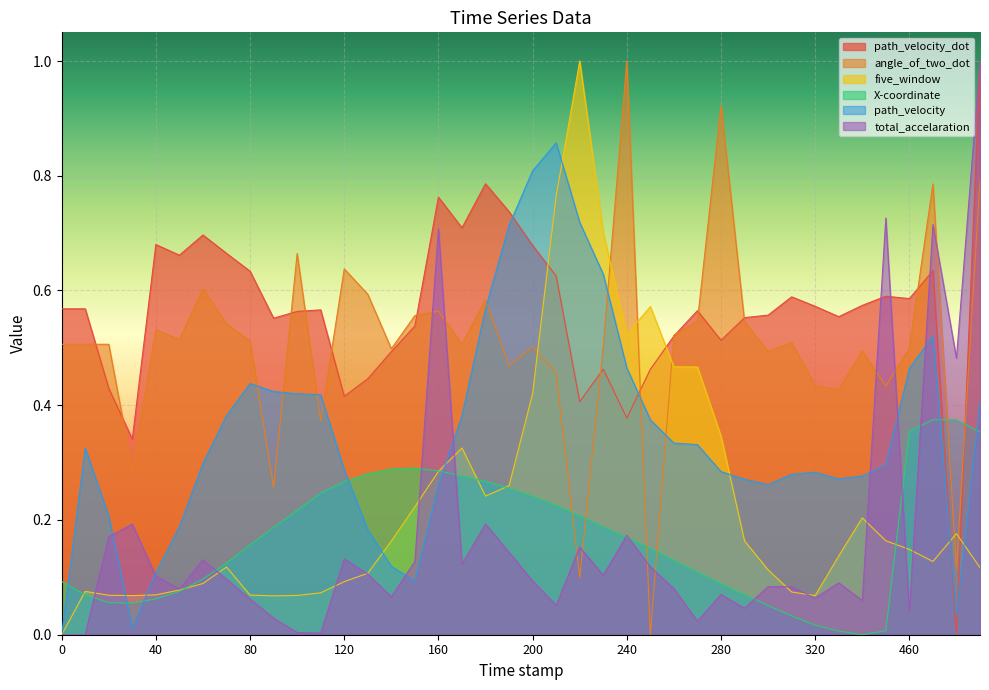

Is it true that angle_of_two_dot equals 0.1 at 210?

False